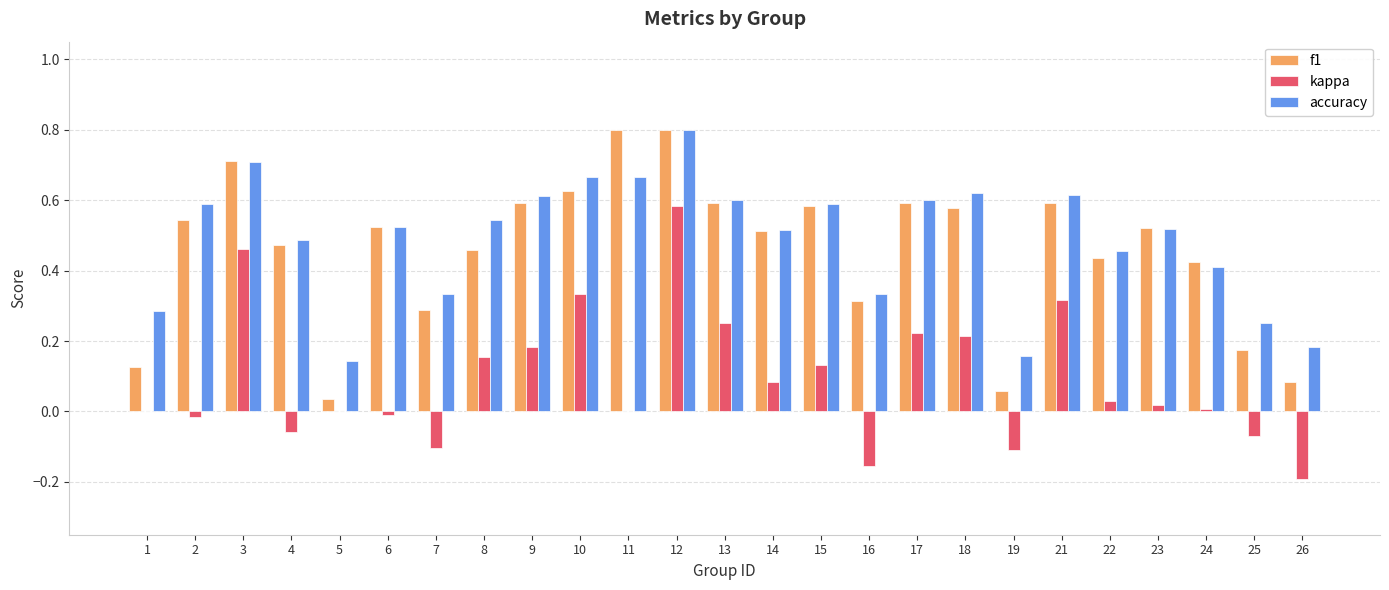

Is the value of kappa at 3 greater than the value of accuracy at 6?

No